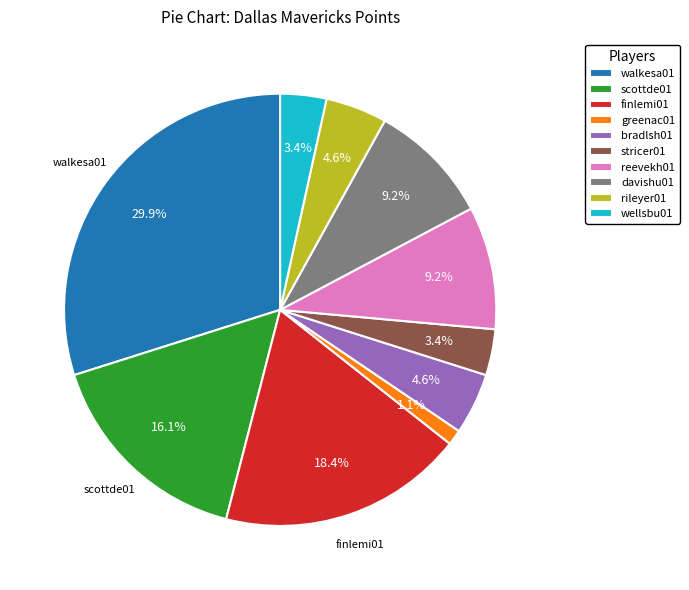

Does wellsbu01 account for over 50% of the chart?

No